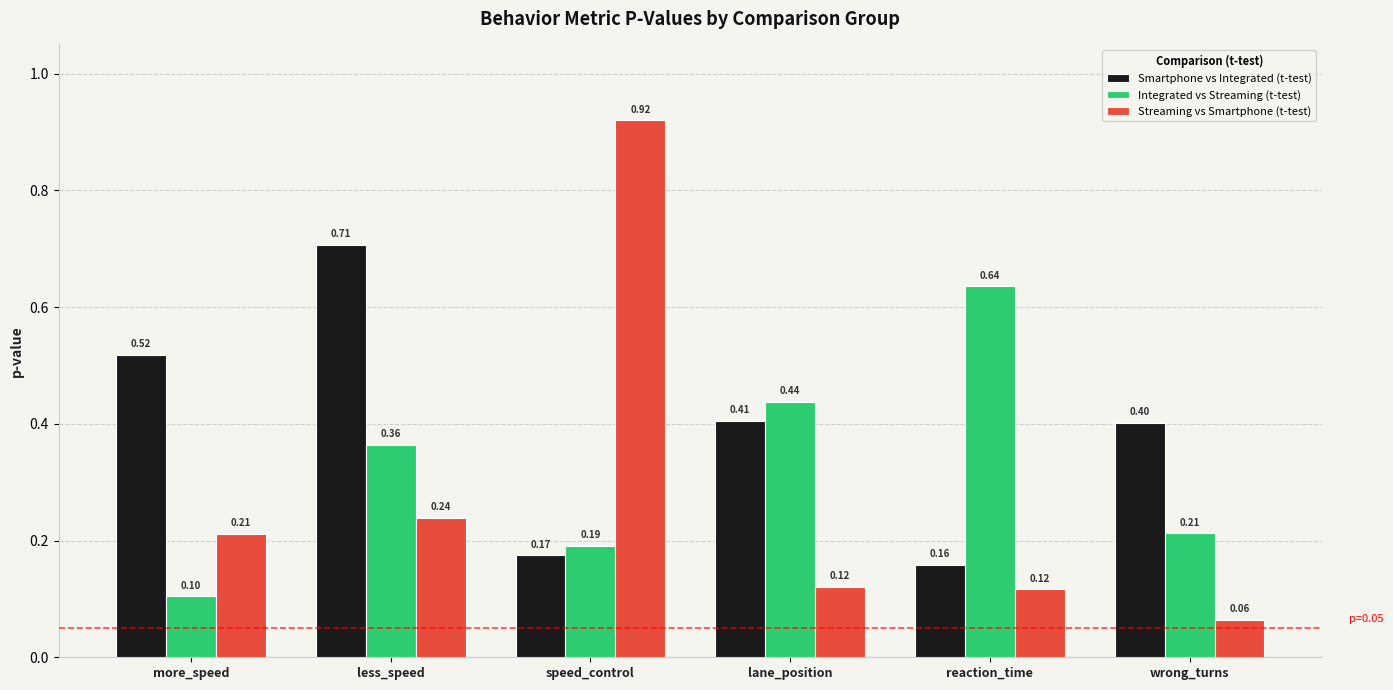

Is the value of Smartphone vs Integrated (t-test) at more_speed greater than the value of Integrated vs Streaming (t-test) at lane_position?

Yes